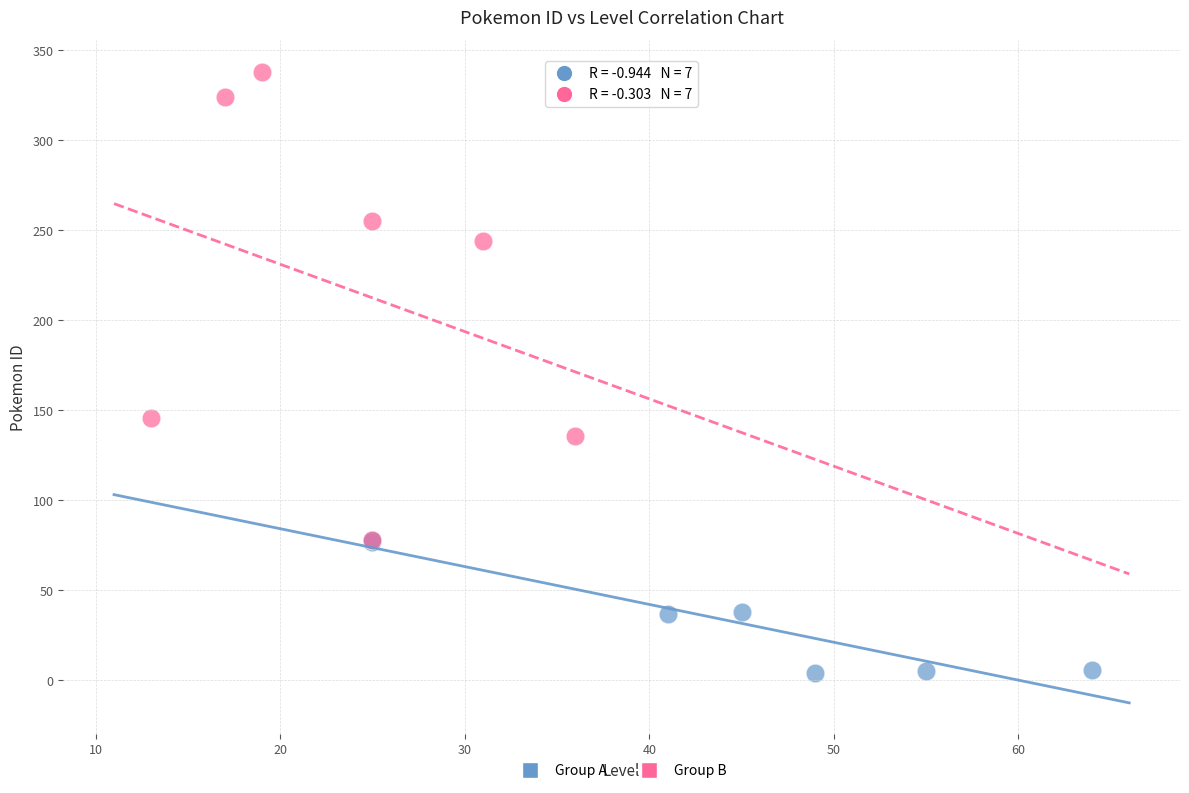

Which series contains the highest Y value?

Group B